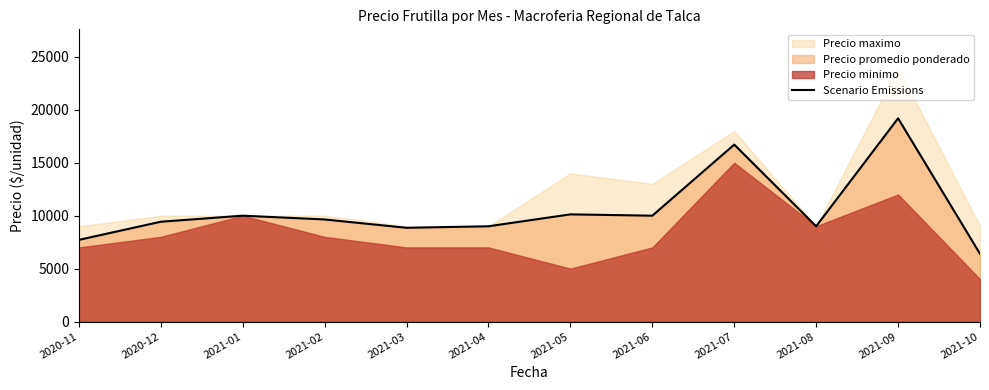

At which category does the chart reach its minimum across all series?

2021-10